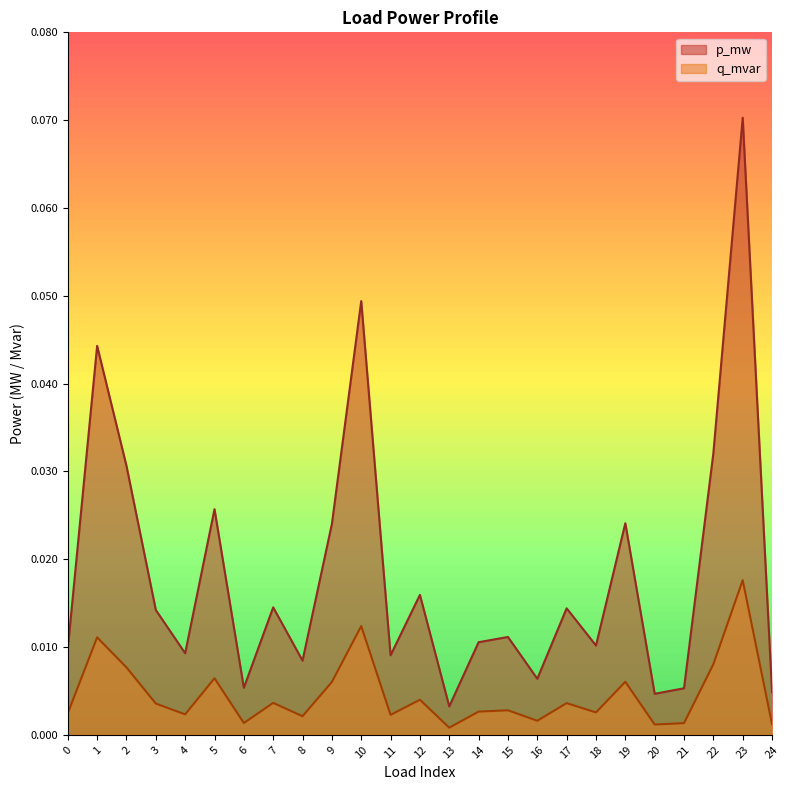

What are all the series names shown in the legend?

p_mw, q_mvar